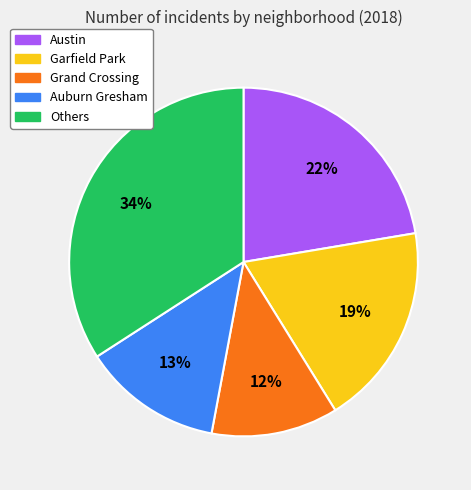

Which slice is the largest?

Others